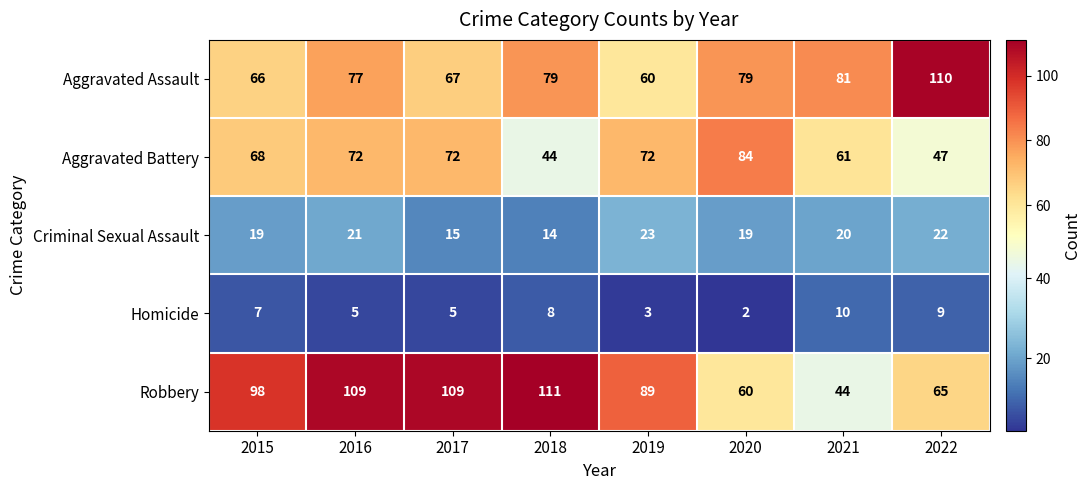

Which series has the widest spread of values?

Robbery